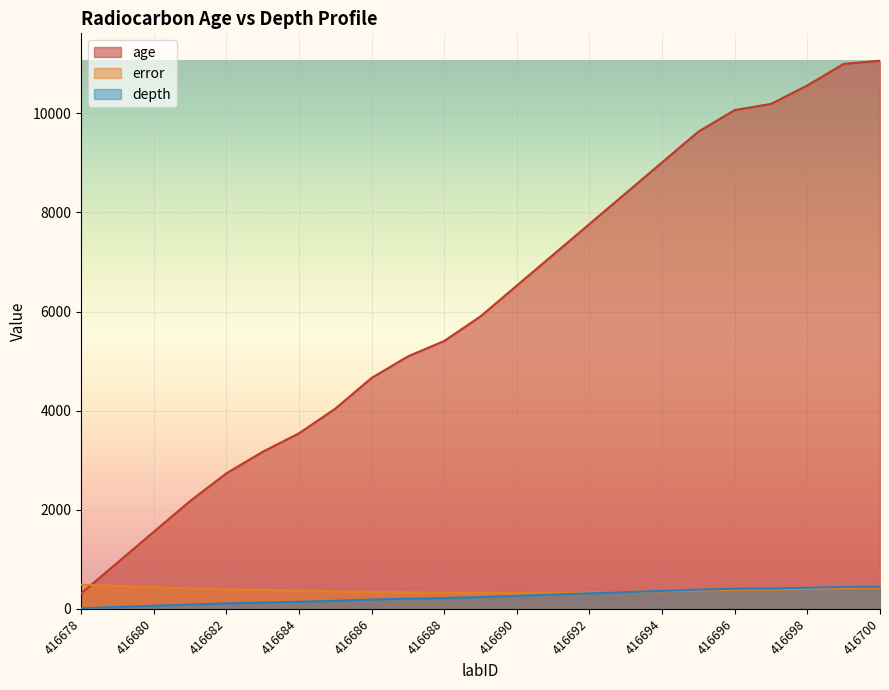

What value does the error series have at 416690?

324.0